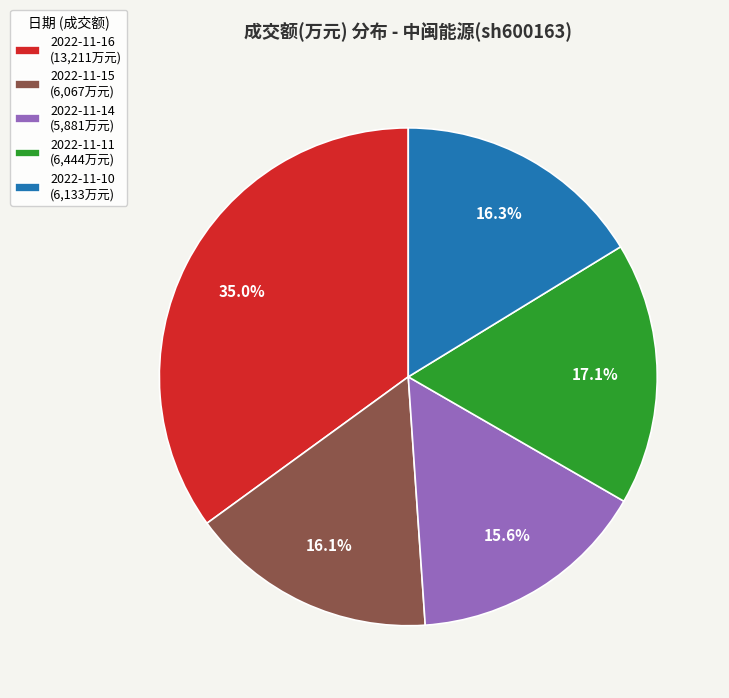

To the nearest percent, what portion does 2022-11-11 represent?

17%